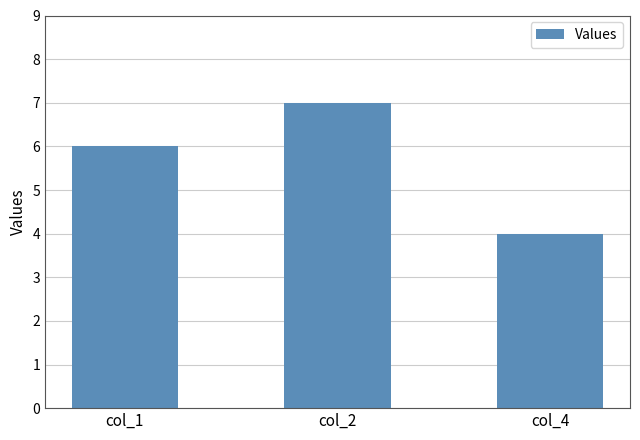

True or false: the data shows 3 at col_1.

False